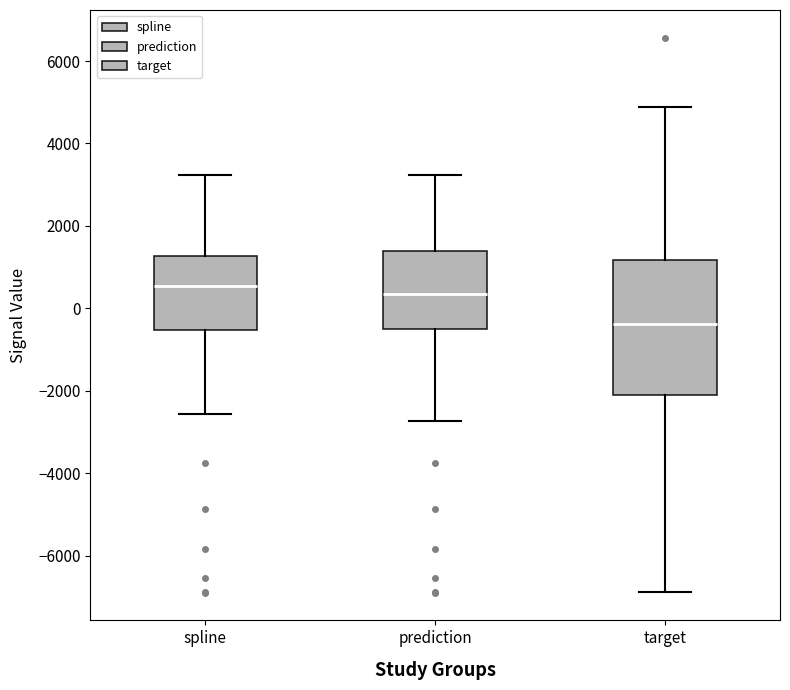

Comparing the boxes themselves (not the whiskers), which one is the tallest?

target